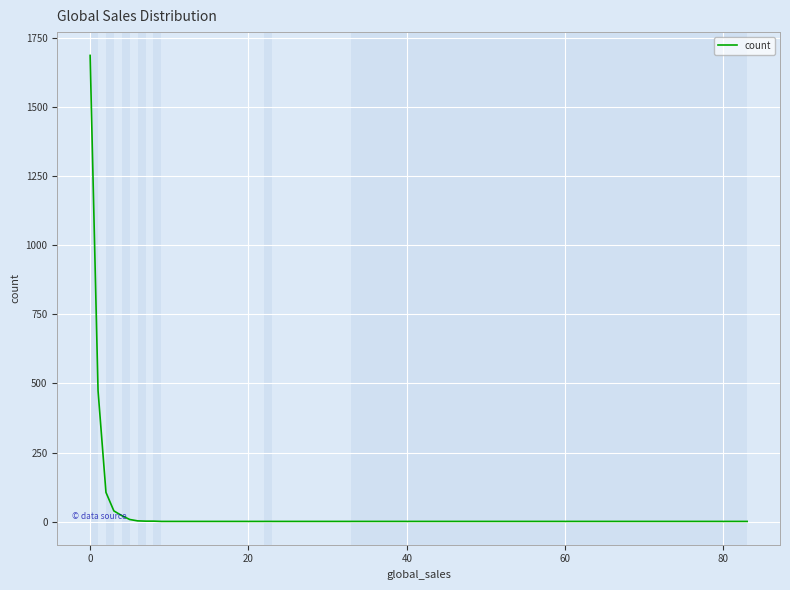

What is the maximum value shown in the chart?

1687